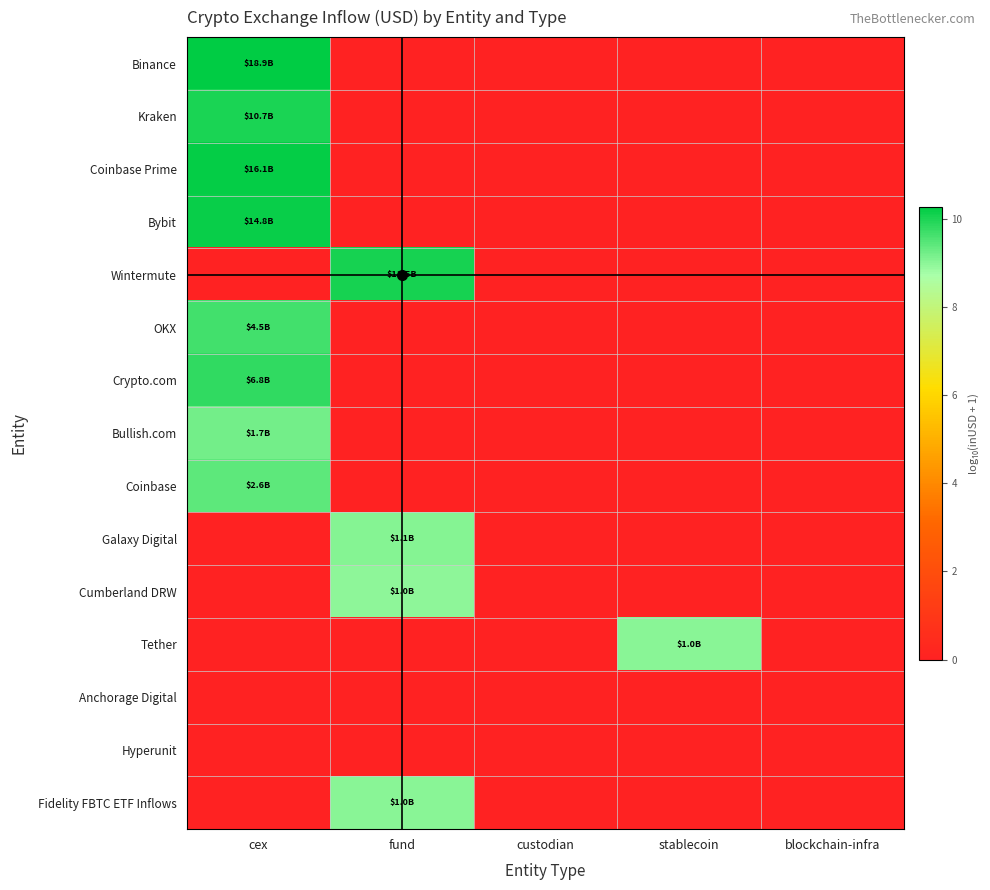

Rank the series by their maximum value, from lowest to highest.

Anchorage Digital, Hyperunit, Cumberland DRW, Fidelity FBTC ETF Inflows, Tether, Galaxy Digital, Bullish.com, Coinbase, OKX, Crypto.com, Kraken, Wintermute, Bybit, Coinbase Prime, Binance